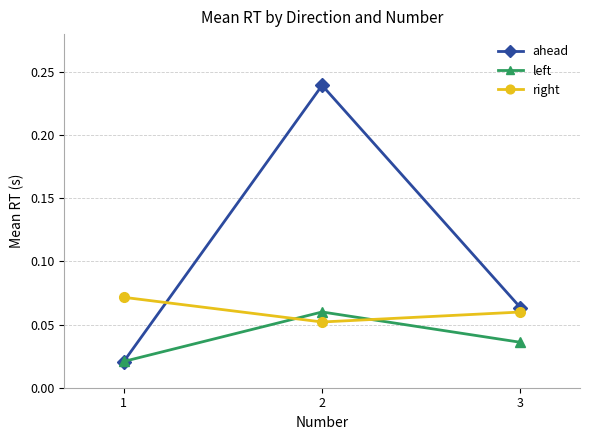

At which category is the sum across all series the highest?

2